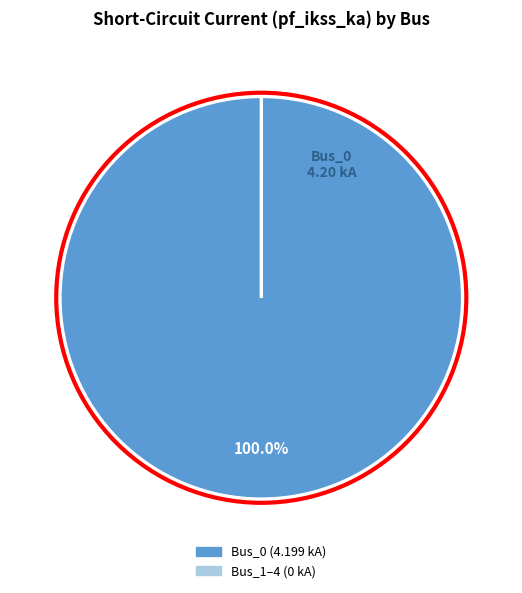

Is there any slice that represents more than half of the pie?

Yes